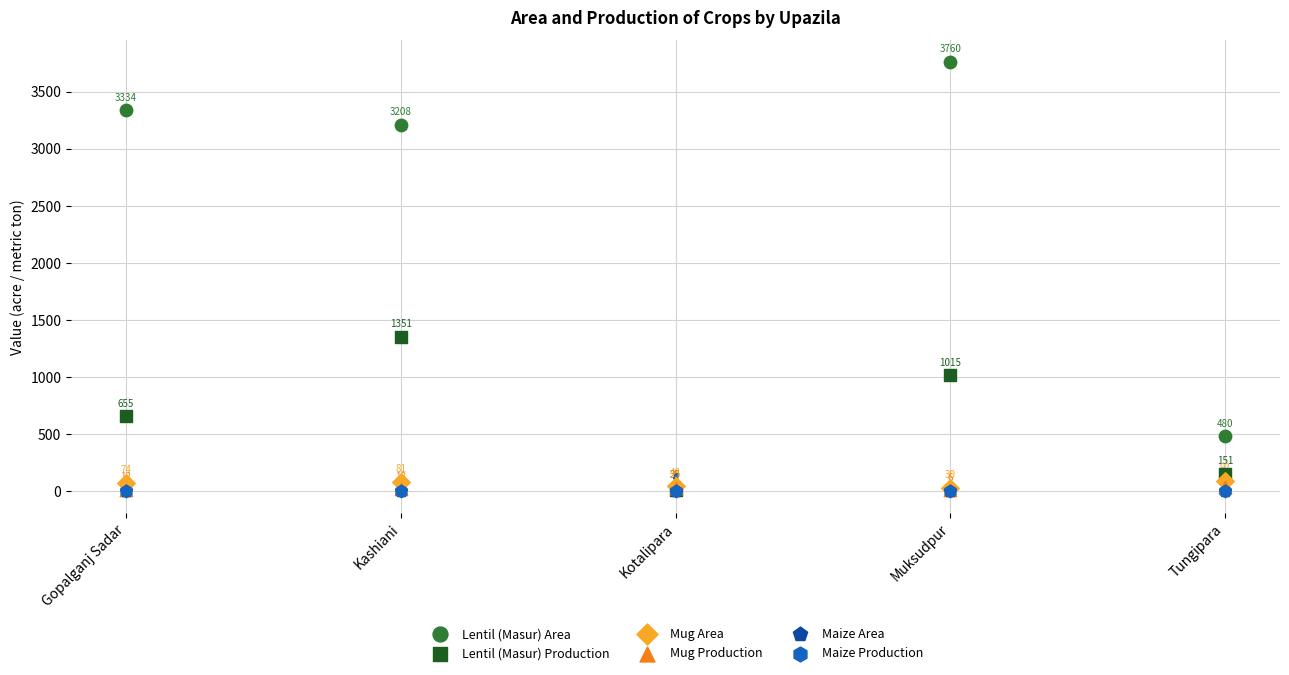

Which series reaches the minimum Y coordinate?

Maize Area